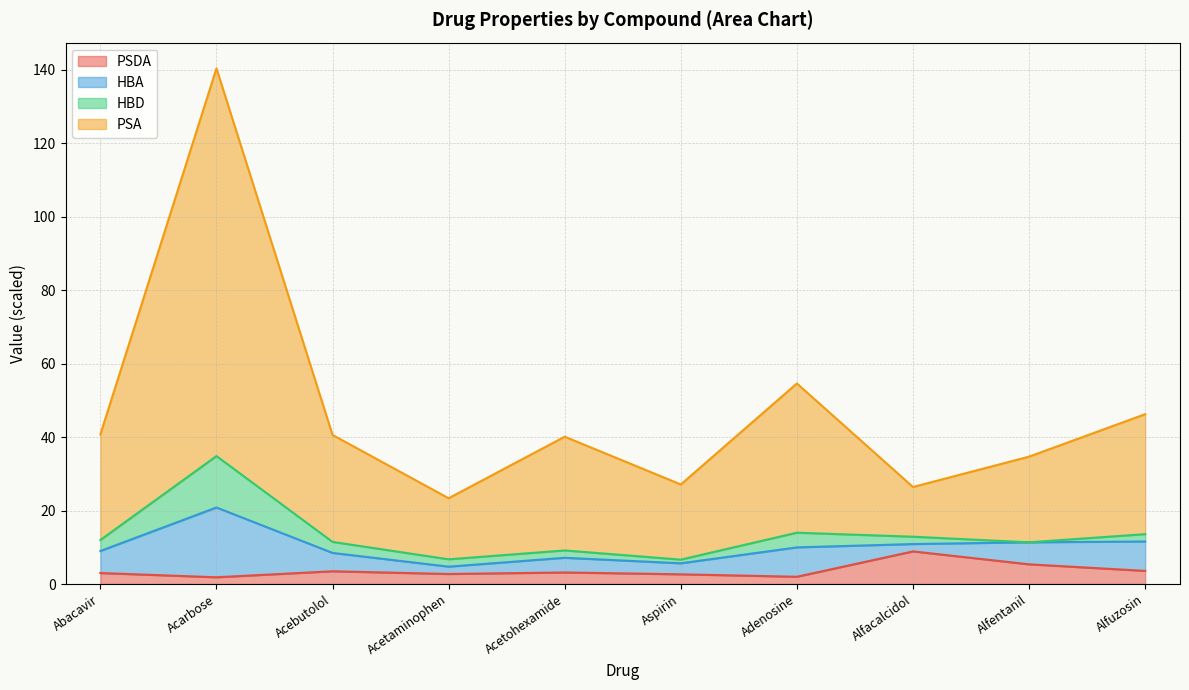

How many values in the PSA series exceed 40?

6